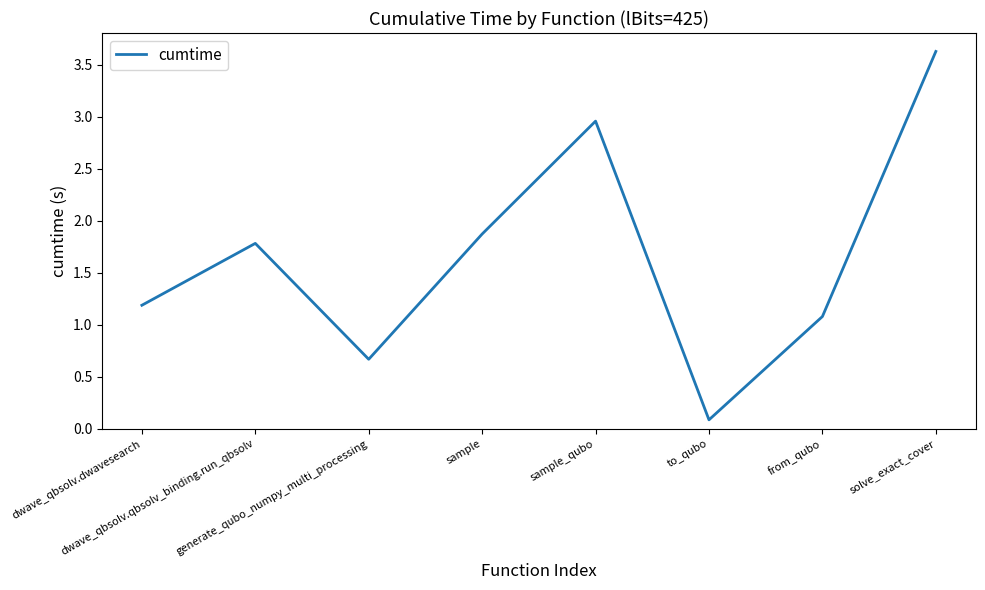

Count the number of categories in the chart.

8